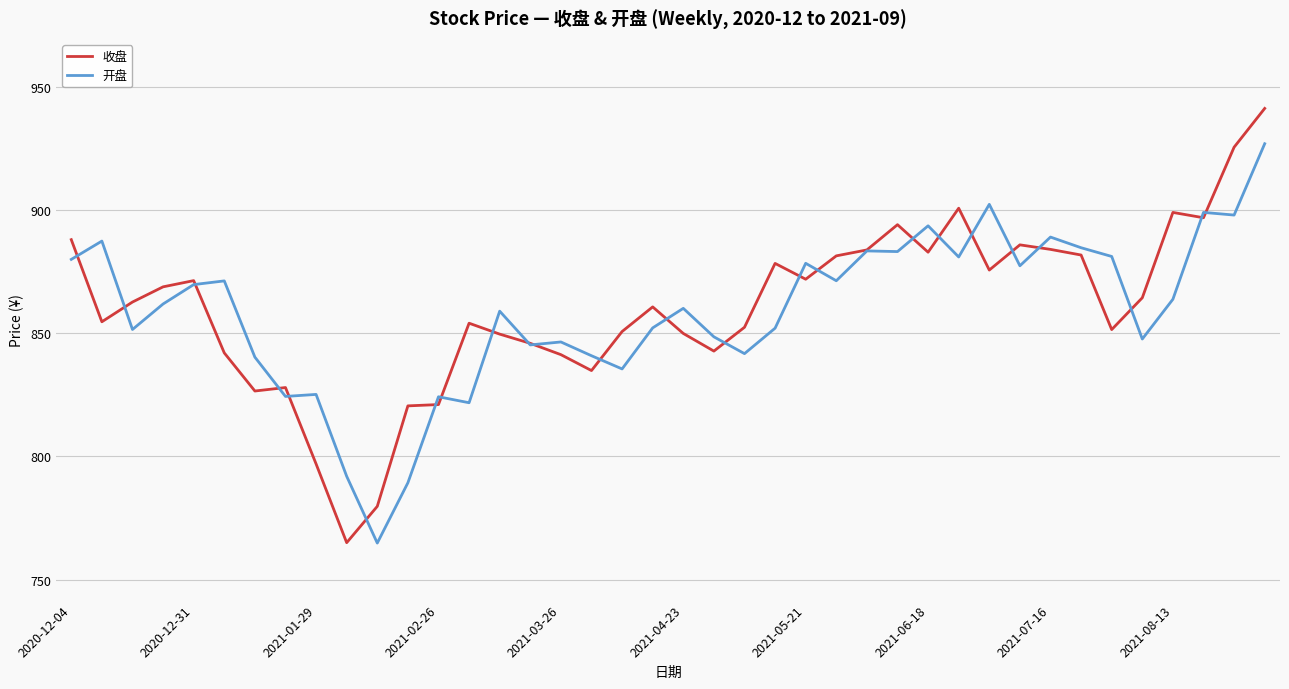

What is the smallest value displayed?

764.8